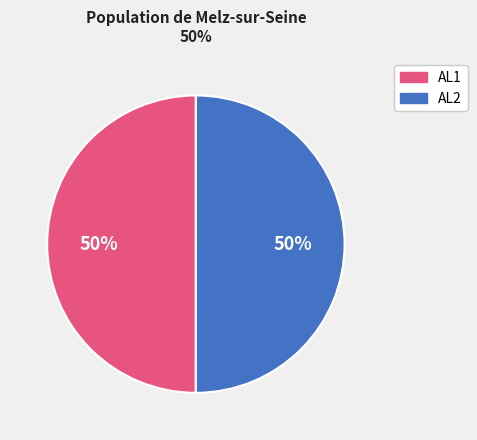

To the nearest percent, what is the average slice percentage?

50%